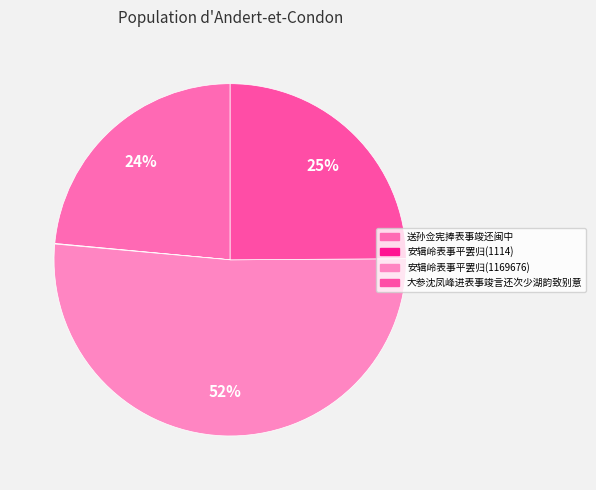

Which slice represents more than half of the pie?

安辑岭表事平罢归(1169676)